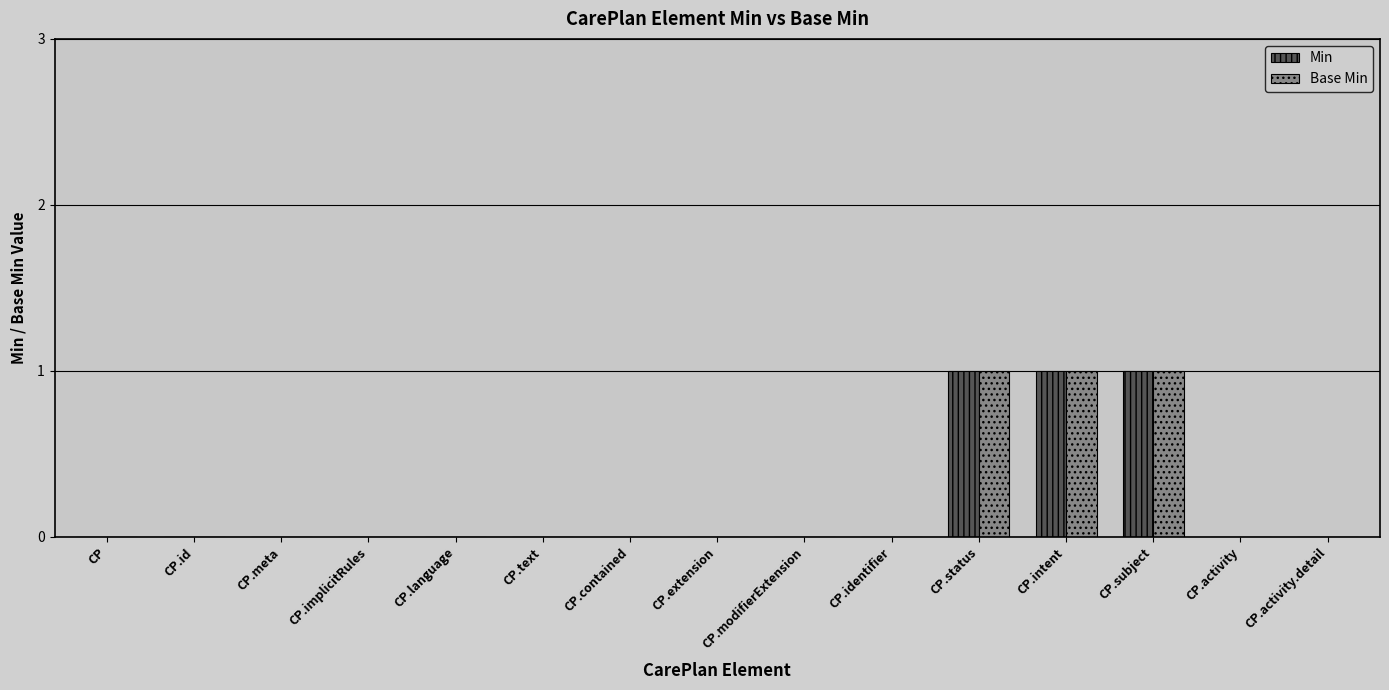

The Min series shows -1 at CP.contained. True or false?

False